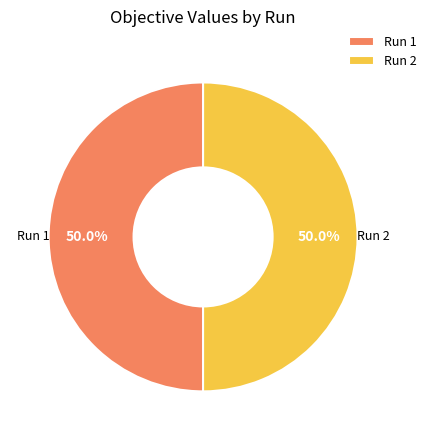

Combined, do Run 1 and Run 2 account for over 50%?

Yes